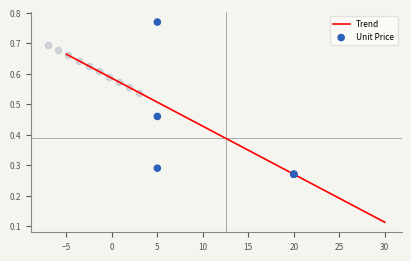

What is the change in value from MT5470D-UY to C5SMF-GJE-CX14Q7T2?

-0.3